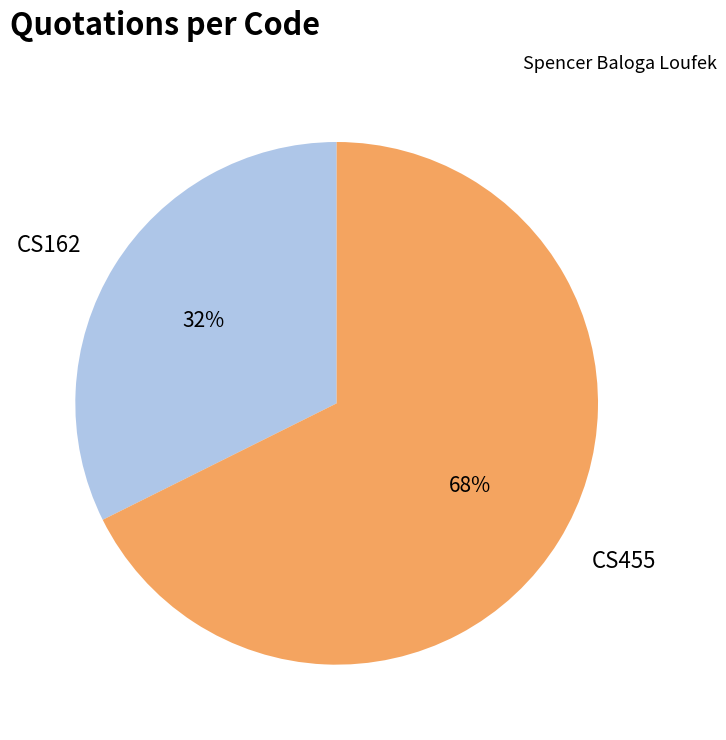

Rank the categories by value from lowest to highest.

CS162, CS455